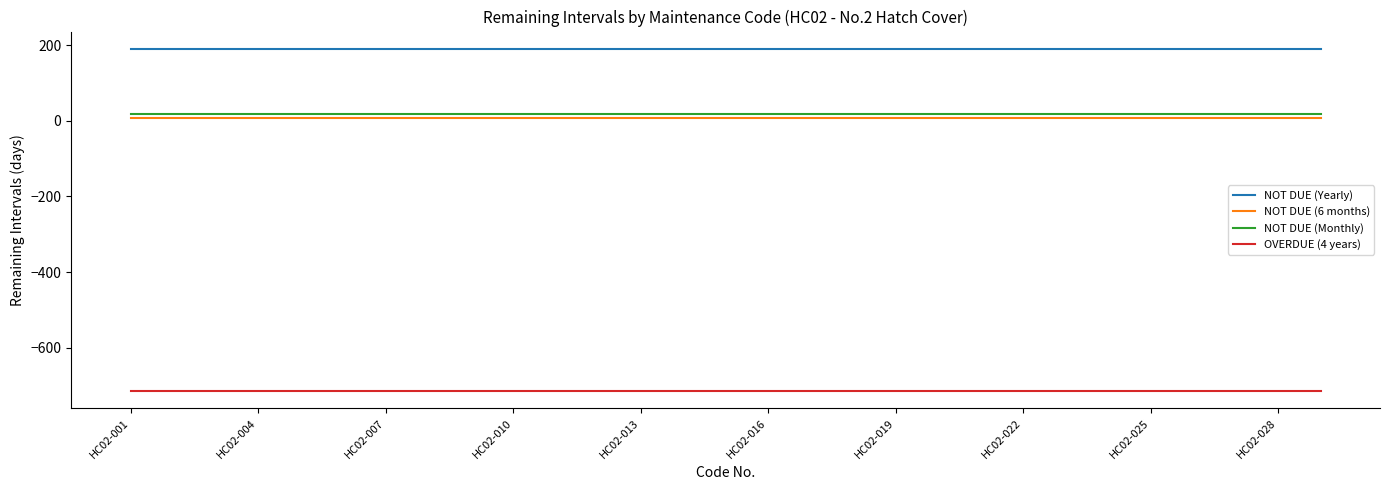

How many lines are shown in the chart?

4